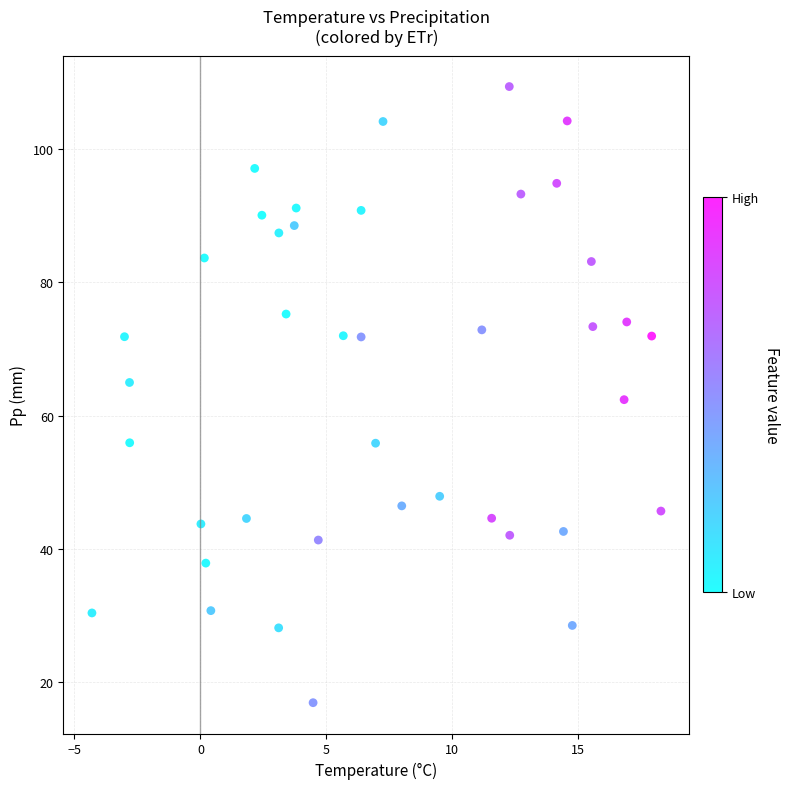

What is the range of Y values (max minus min)?

92.4